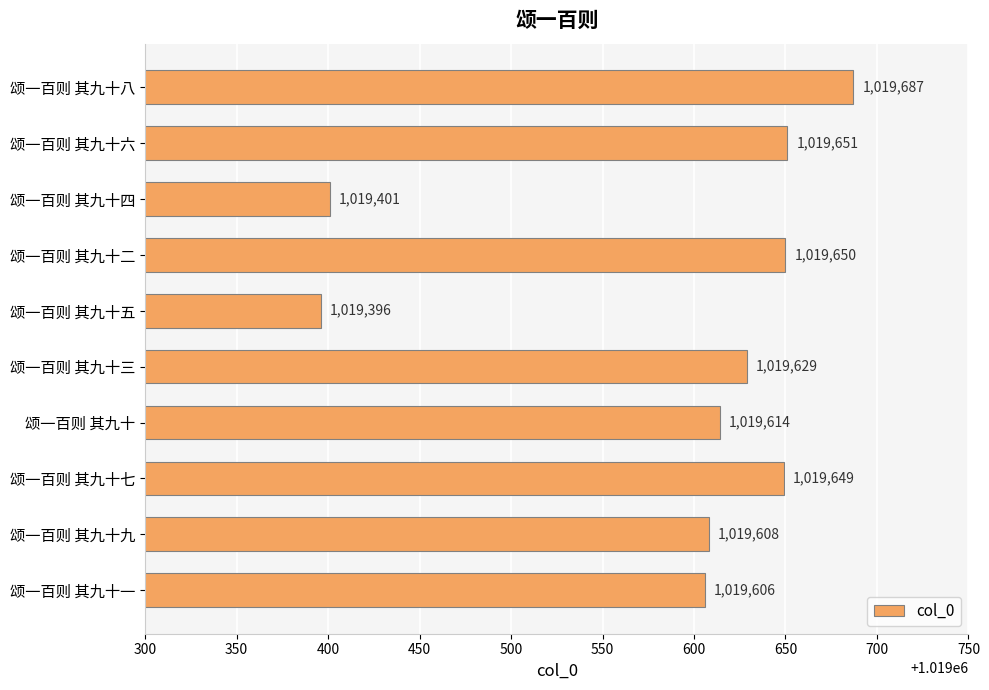

Reading bottom to top, extract all data points from this chart.

1019606	1019608	1019649	1019614	1019629	1019396	1019650	1019401	1019651	1019687